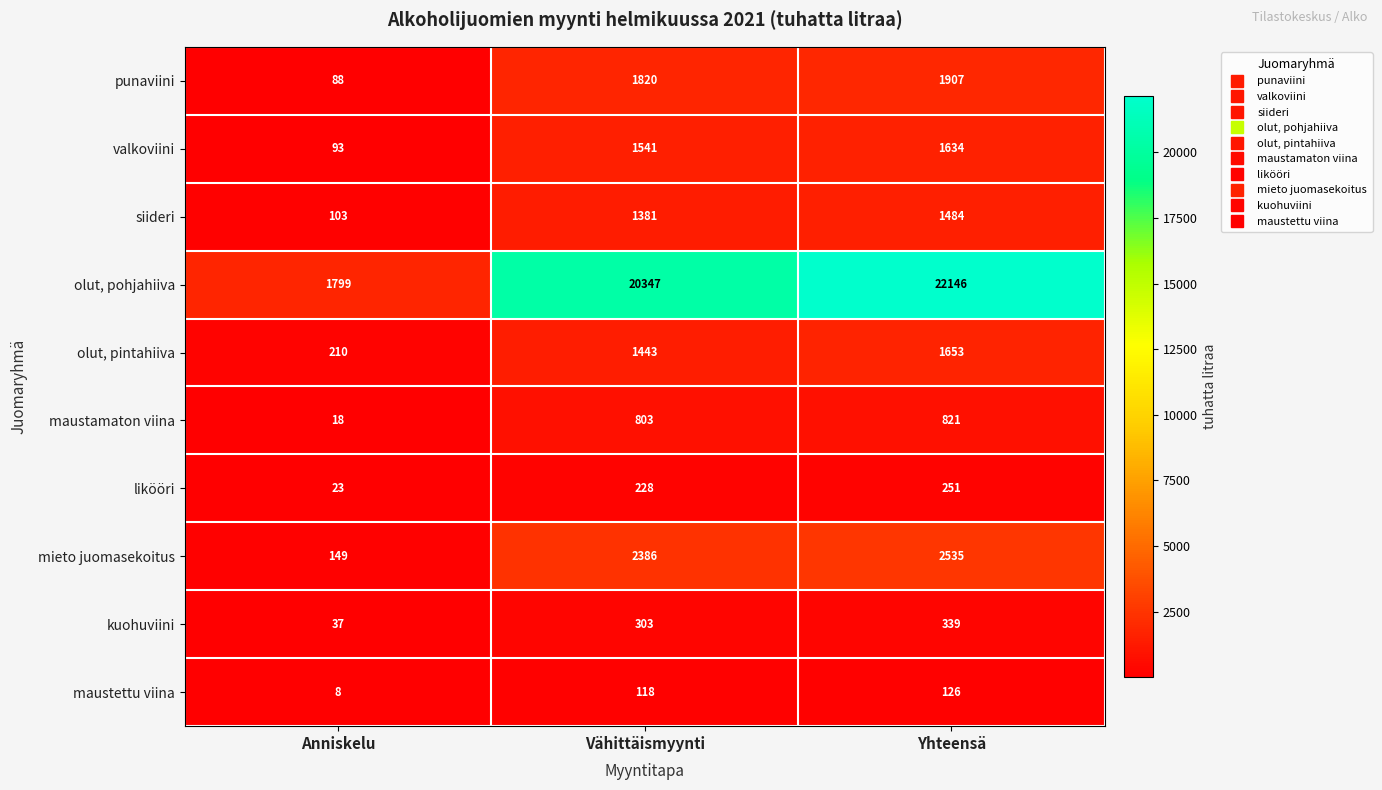

How many distinct data groups are displayed?

10